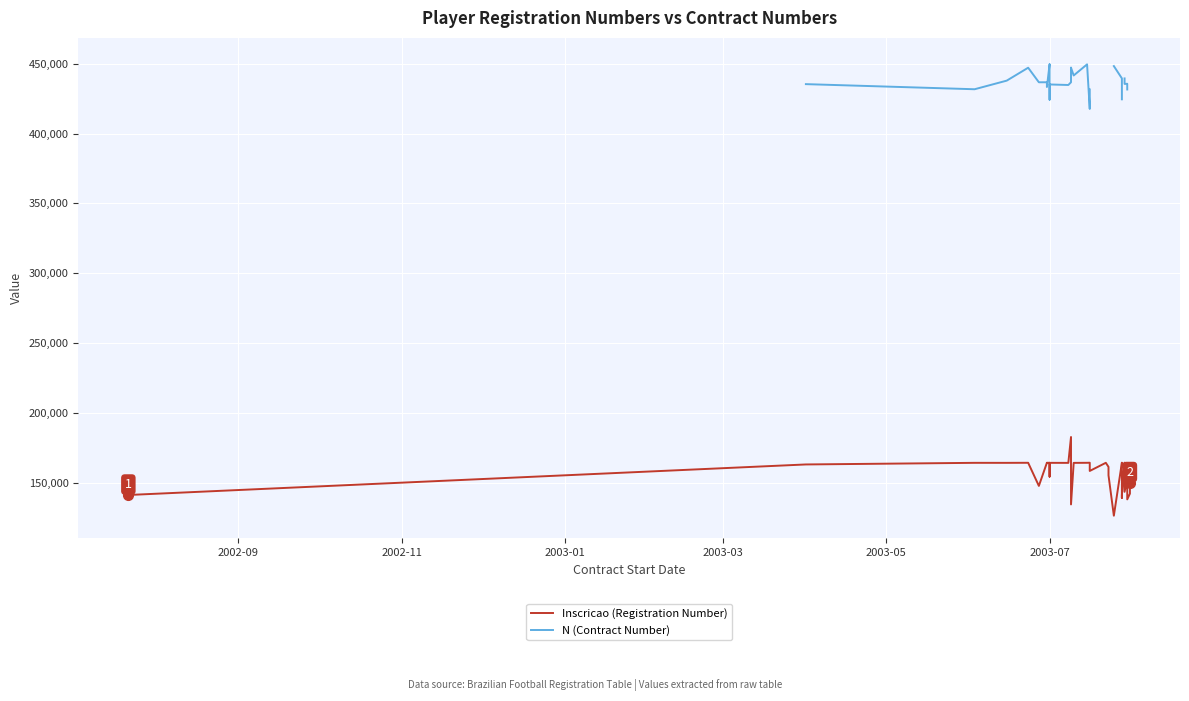

What are all the series names shown in the legend?

Inscricao (Registration Number), N (Contract Number)